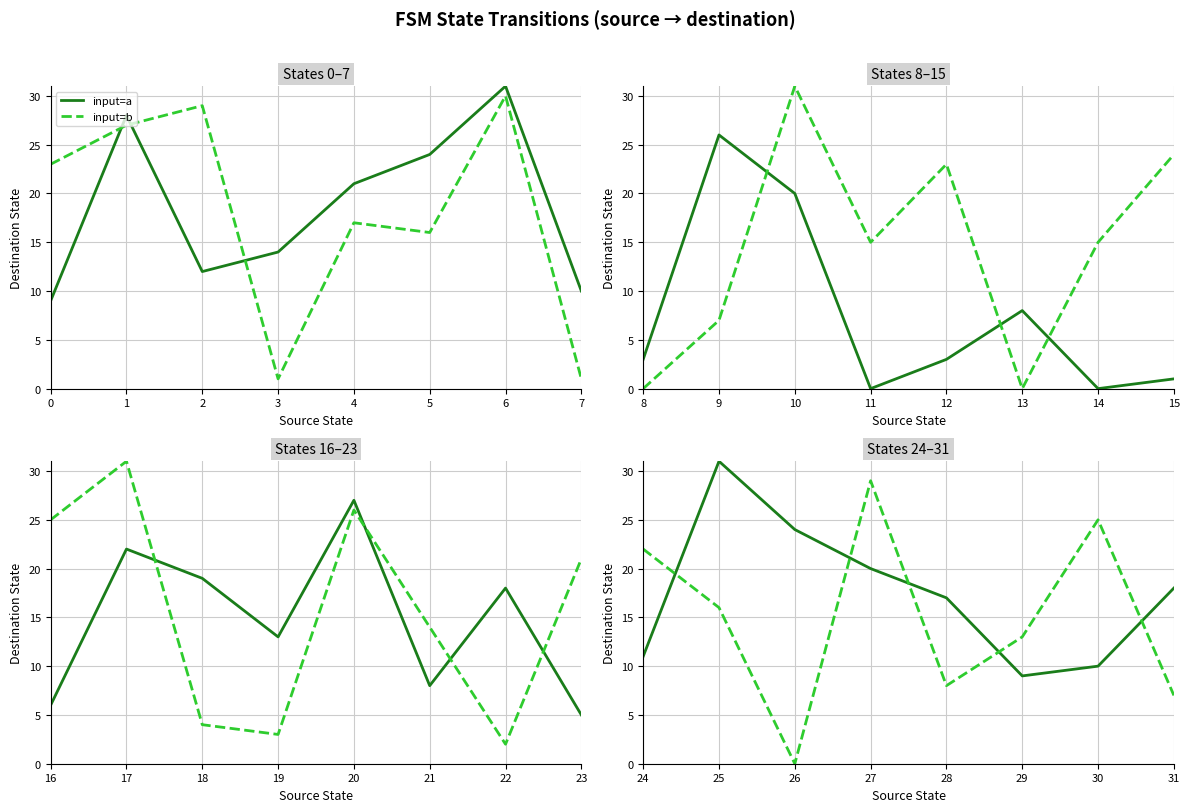

What are all the series names shown in the legend?

input=a, input=b